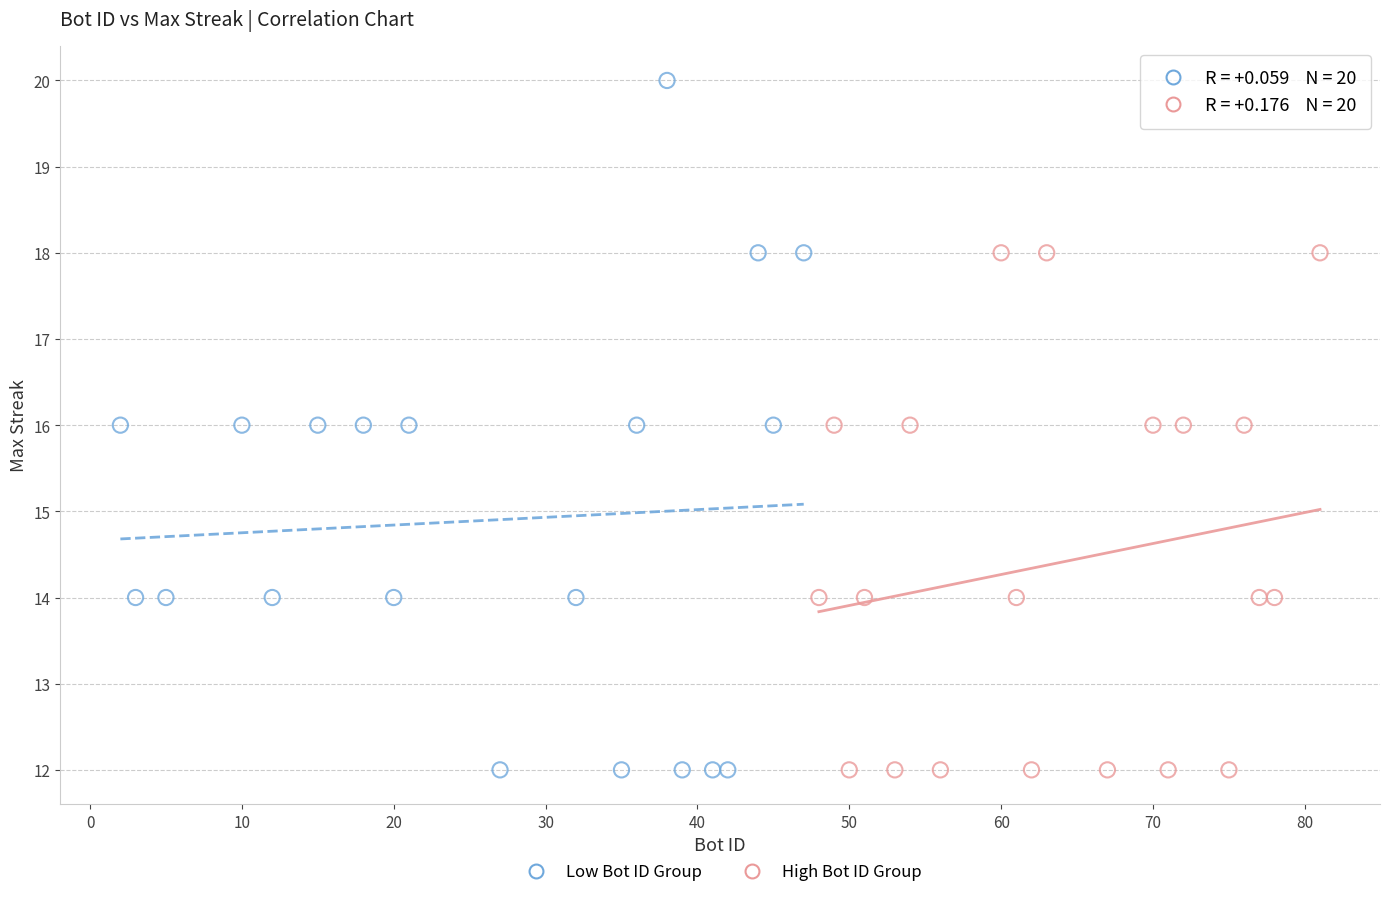

Which series has the largest Y range (max minus min)?

Low Bot ID Group